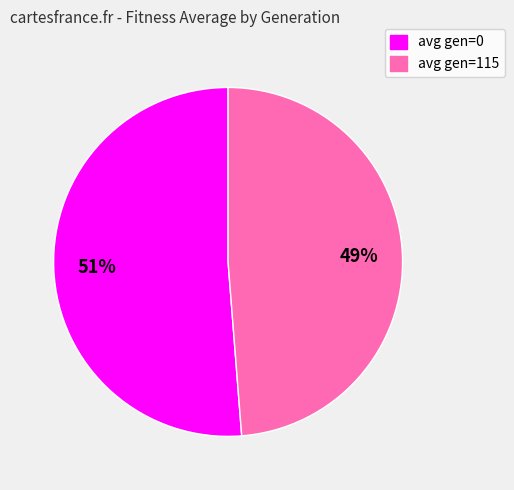

Which category has the biggest portion of the pie?

avg gen=0